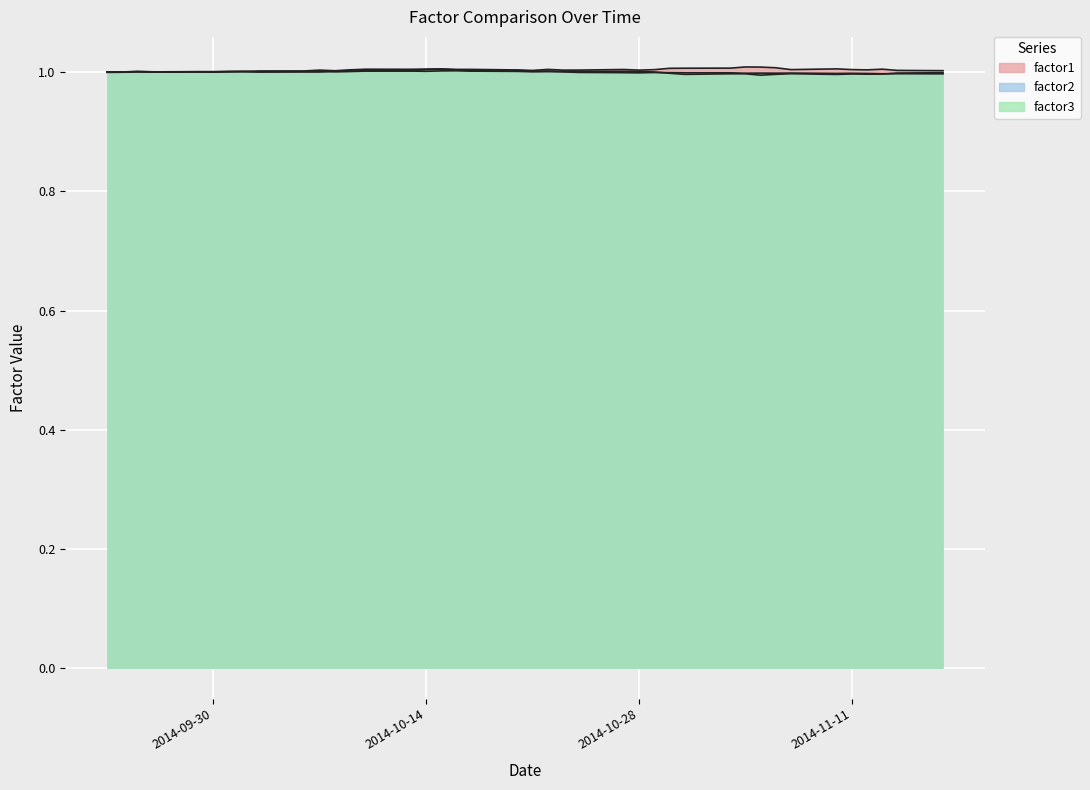

What is the sum of all factor1 values?

40.1